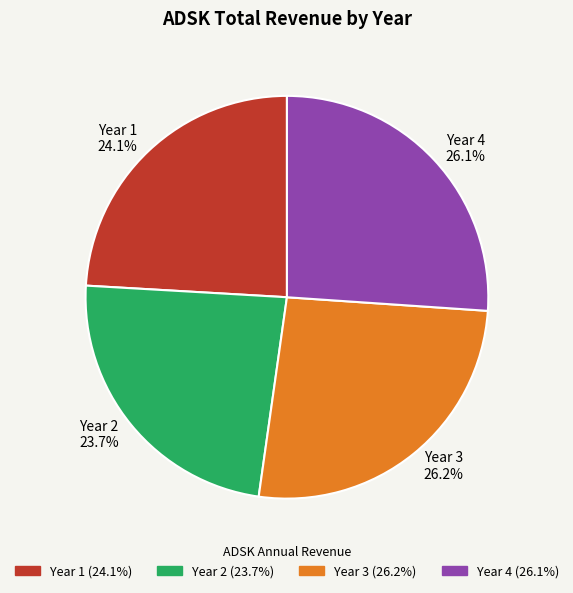

Is there any slice that represents more than half of the pie?

No